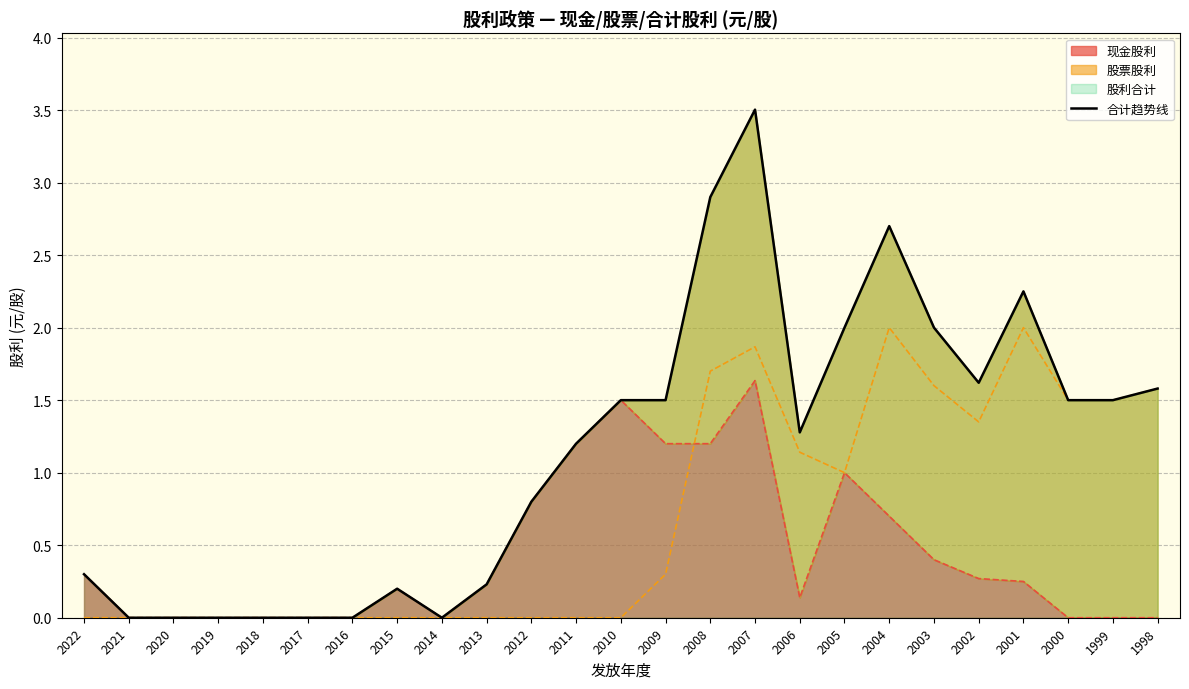

Is it true that the value at 2014 is 0.0?

True